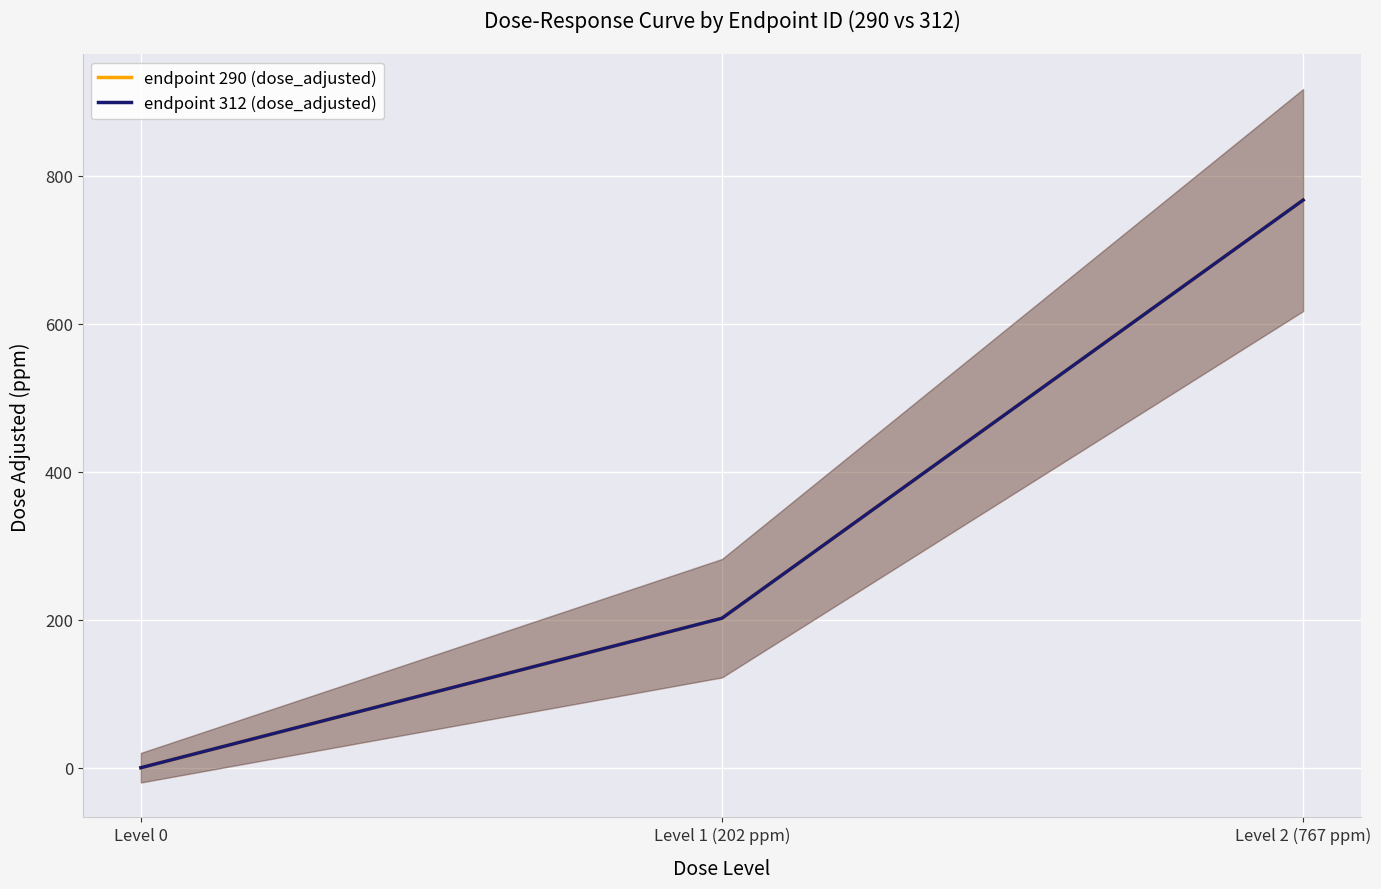

The endpoint 312 (dose_adjusted) series shows 450 at Level 2 (767 ppm). True or false?

False